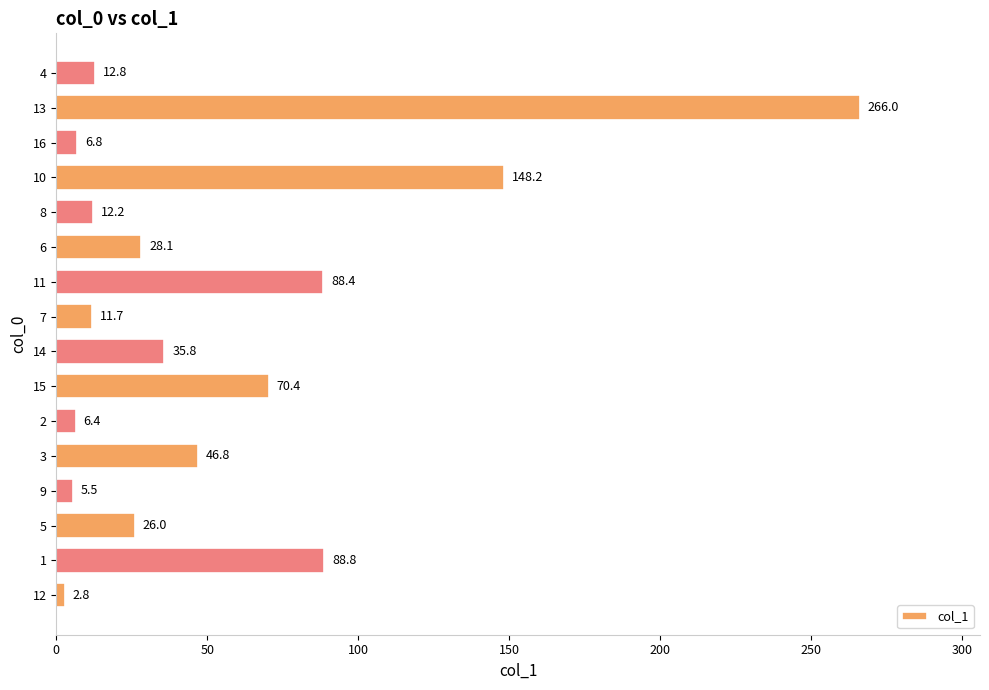

List the labels in order of value, smallest first.

12, 9, 2, 16, 7, 8, 4, 5, 6, 14, 3, 15, 11, 1, 10, 13